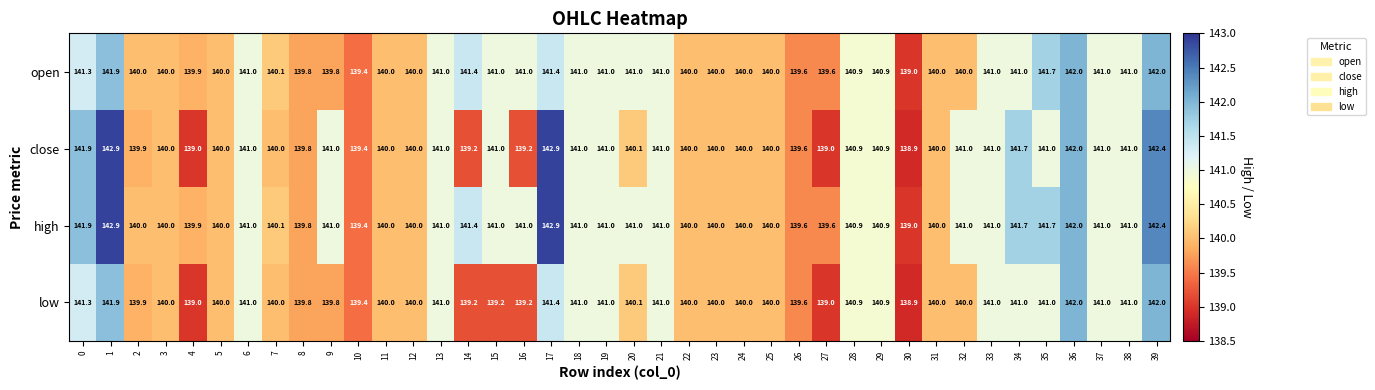

Which series has the largest total across all categories?

high